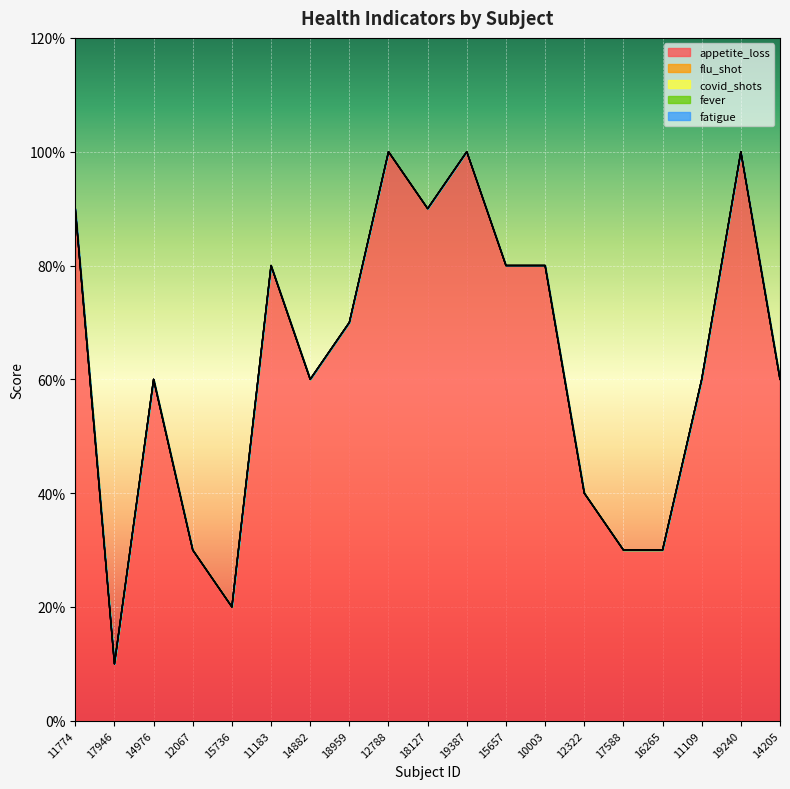

Which series has the widest spread of values?

appetite_loss